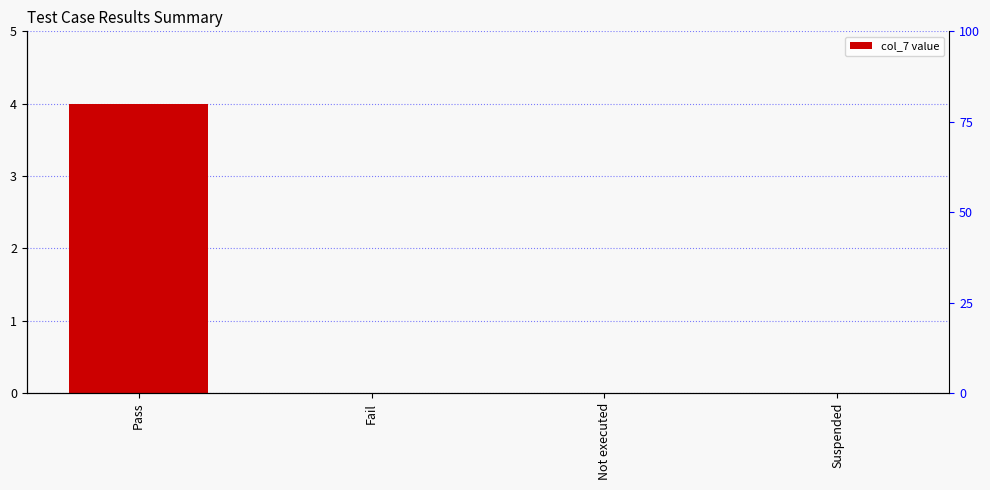

How many series are shown in this chart?

1